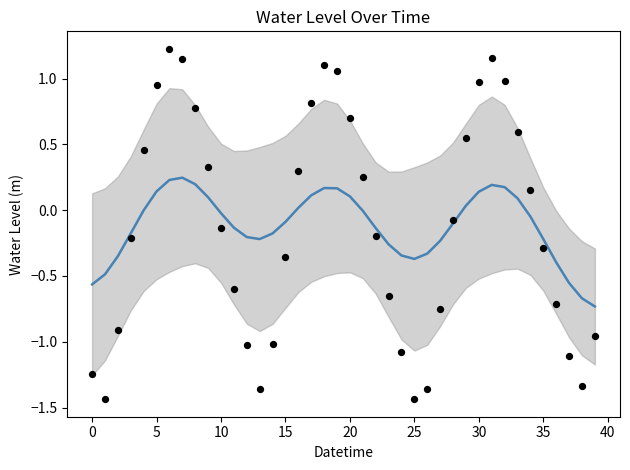

Which series contains the highest Y value?

Water Level (m)